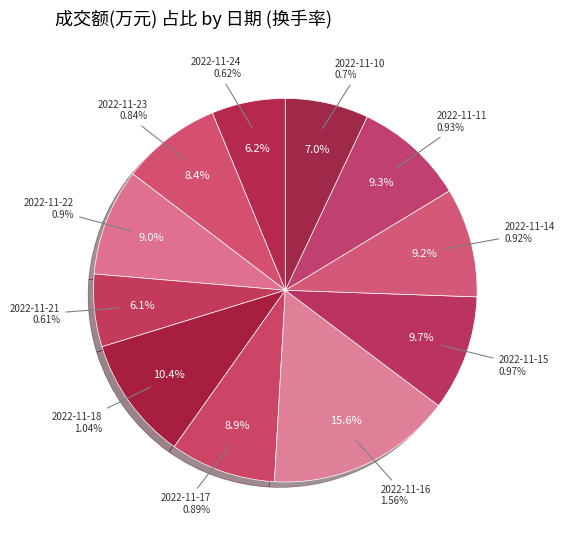

Does 2022-11-16 account for over 50% of the chart?

No